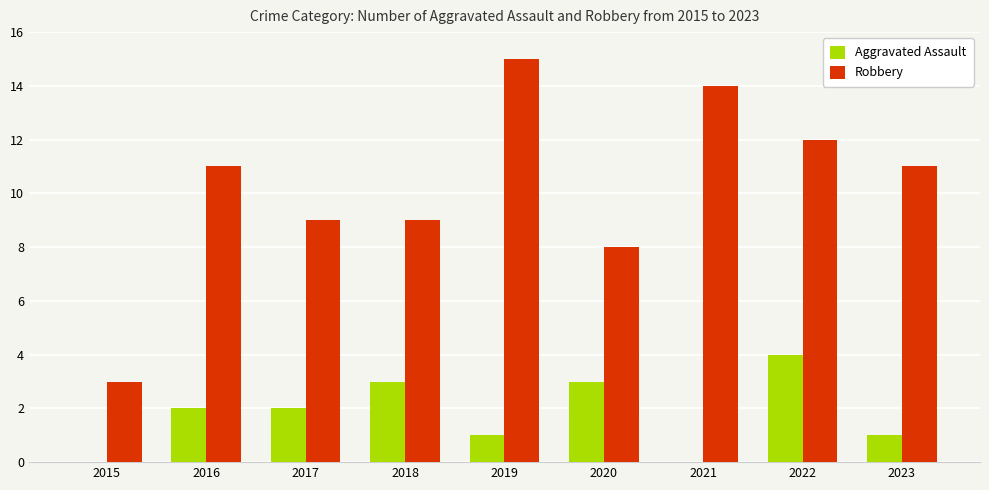

The Robbery series shows 9 at 2018. True or false?

True